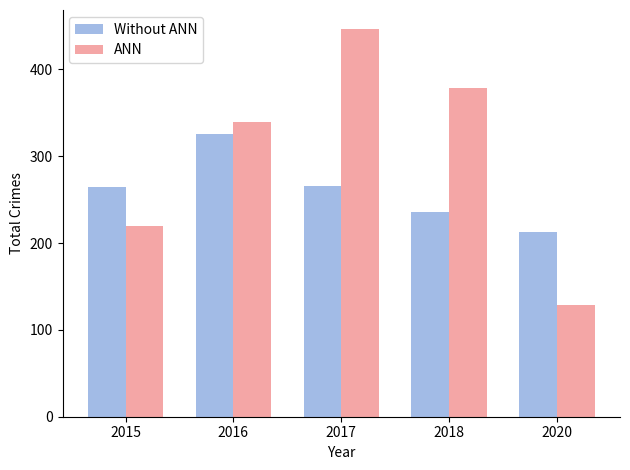

Which series has the largest total across all categories?

ANN